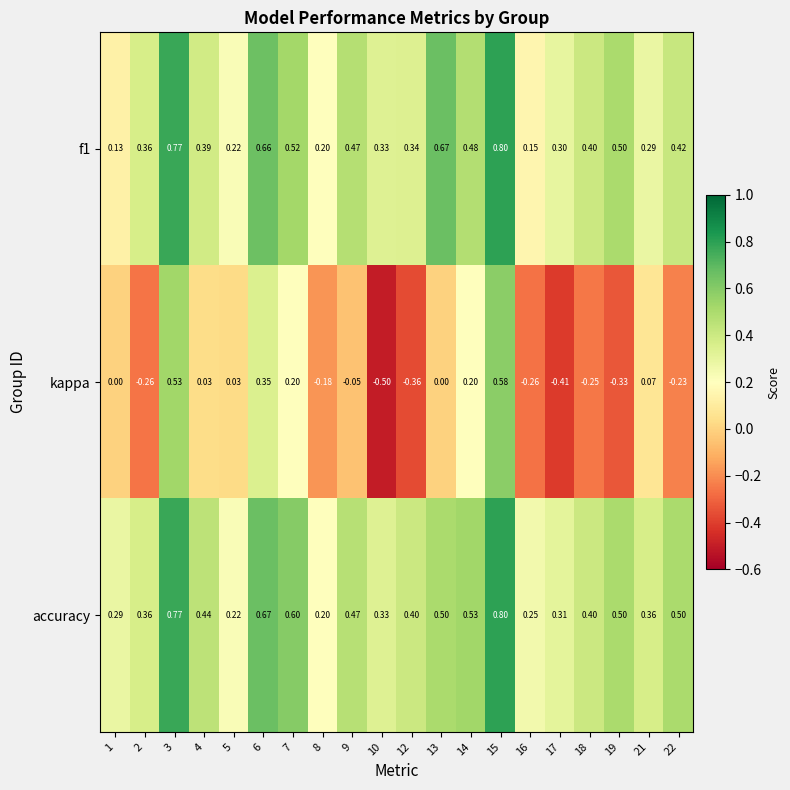

At how many categories does at least one series exceed 0?

20